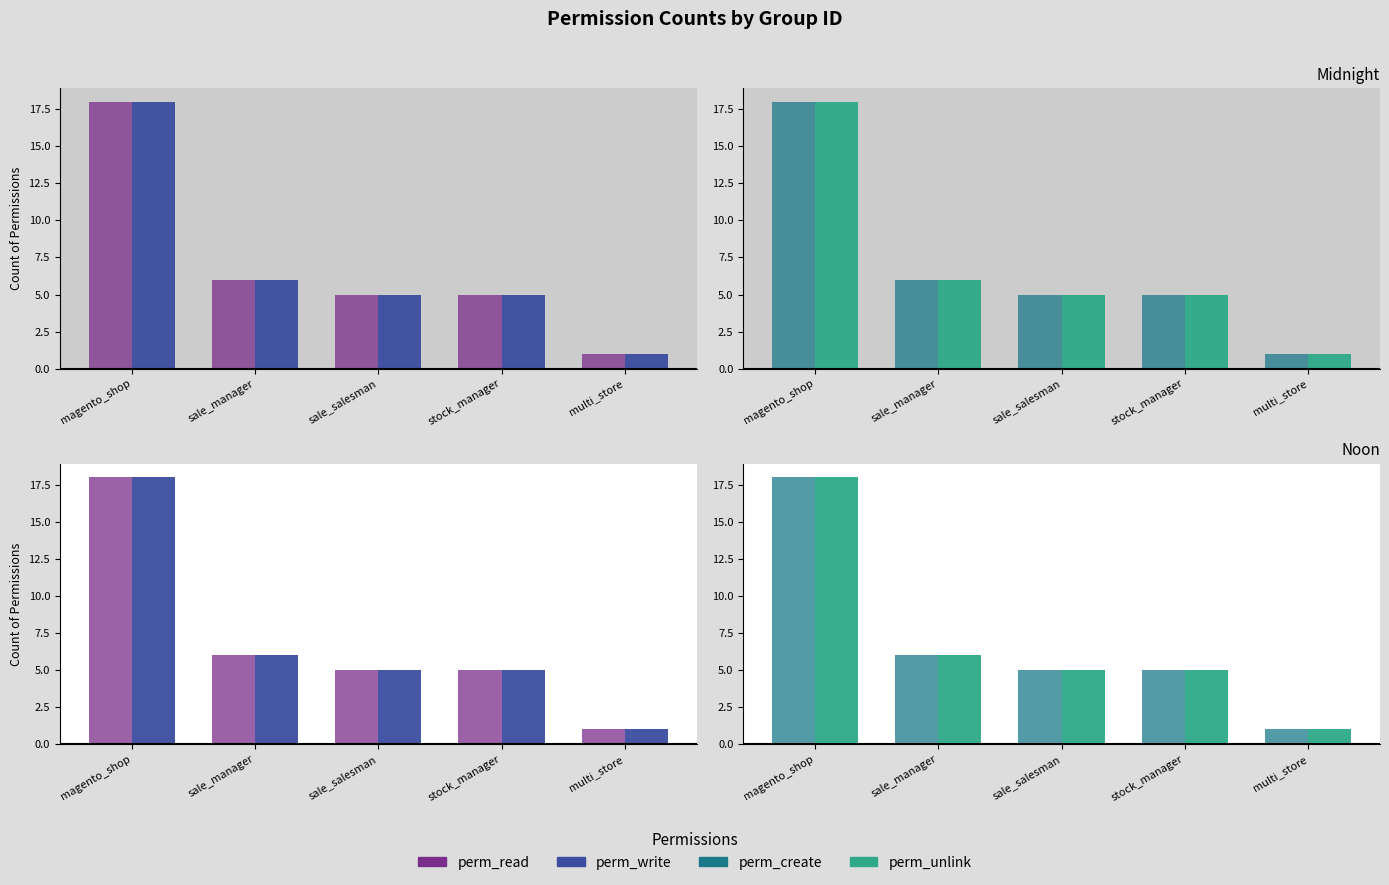

Reading left to right, extract all data points from this chart.

perm_read: 18	6	5	5	1
perm_write: 18	6	5	5	1
perm_create: 18	6	5	5	1
perm_unlink: 18	6	5	5	1